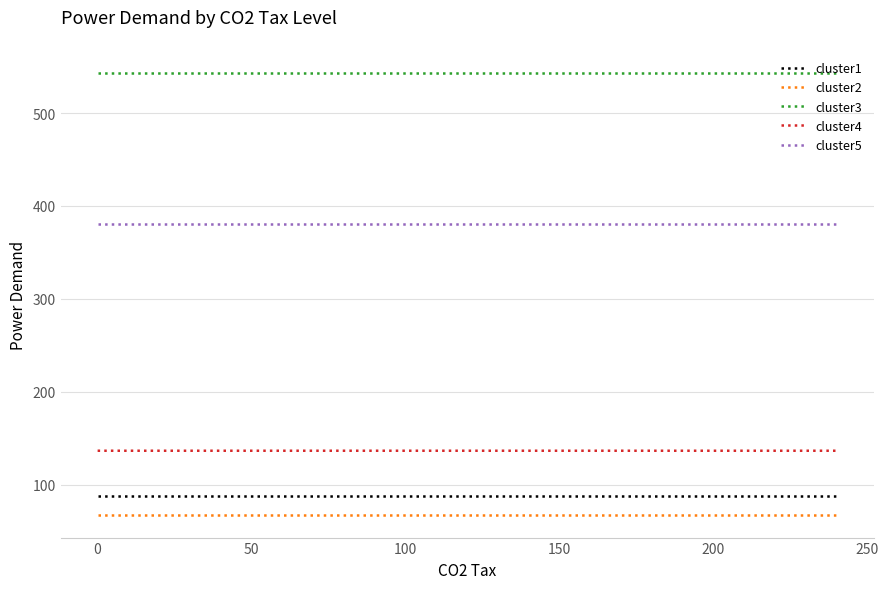

Which series has the largest total across all categories?

cluster3